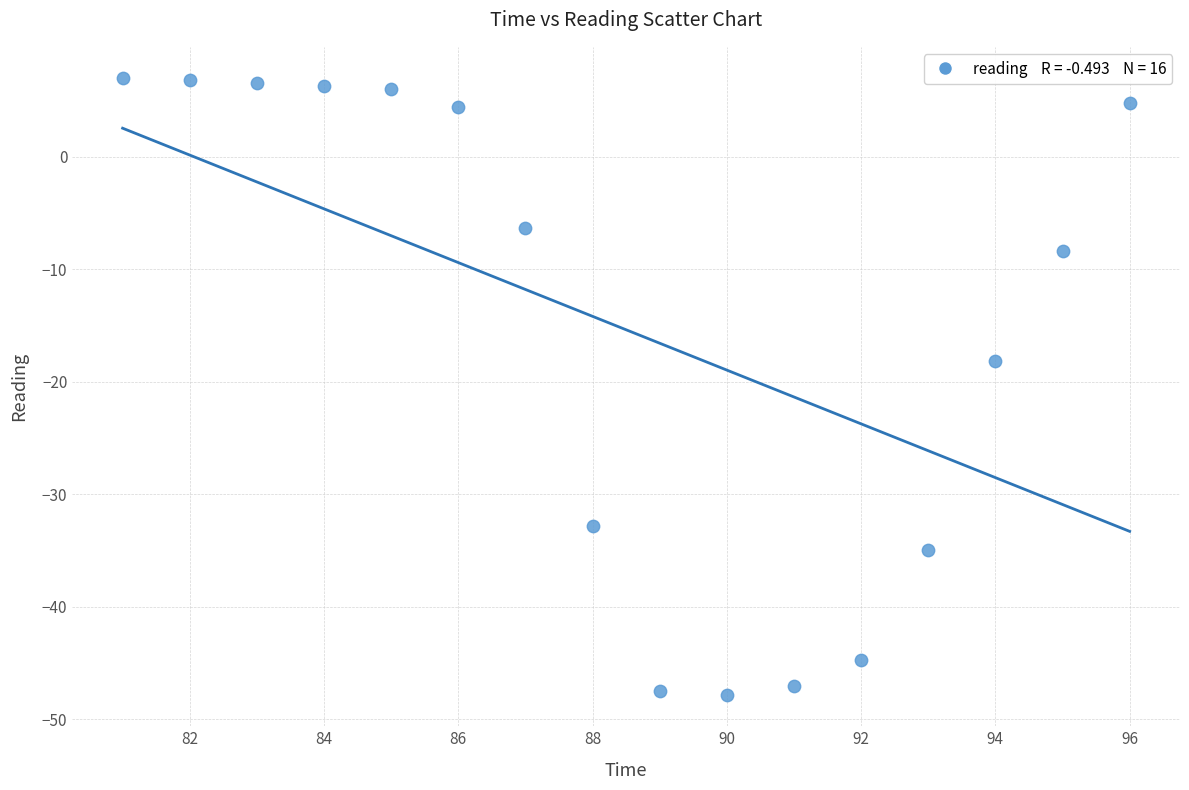

What Y value in the scatter plot is closest to -20?

-18.1